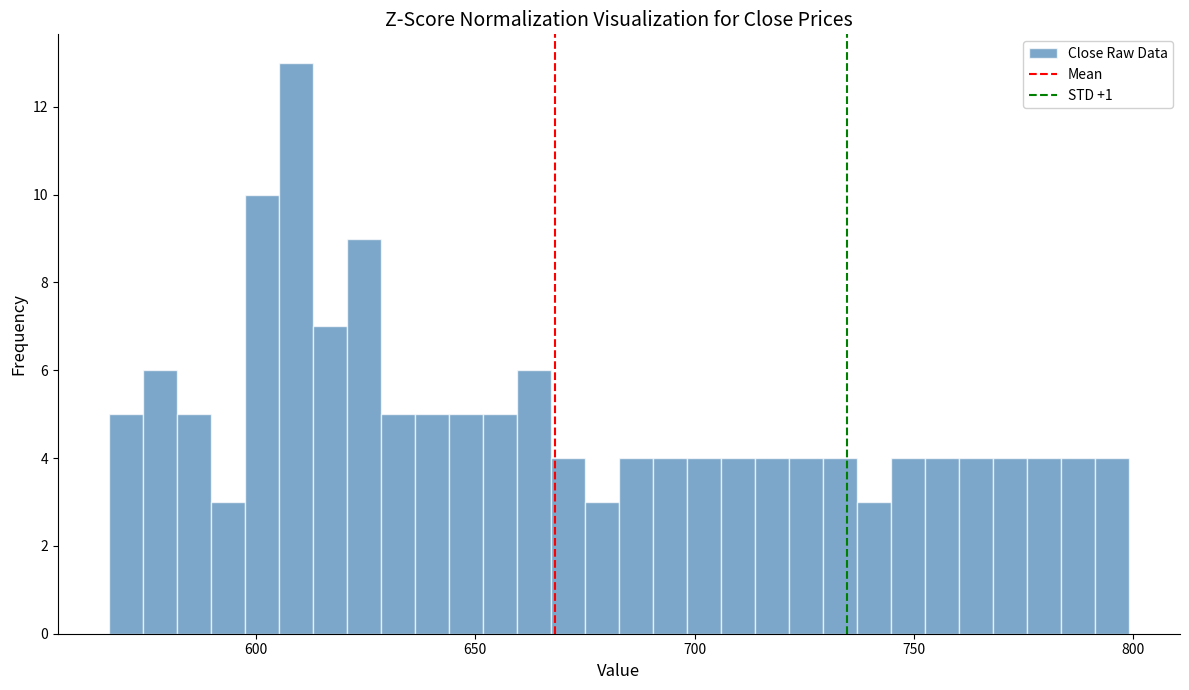

Read against the x-axis, roughly where is the centre of the tallest bar?

610